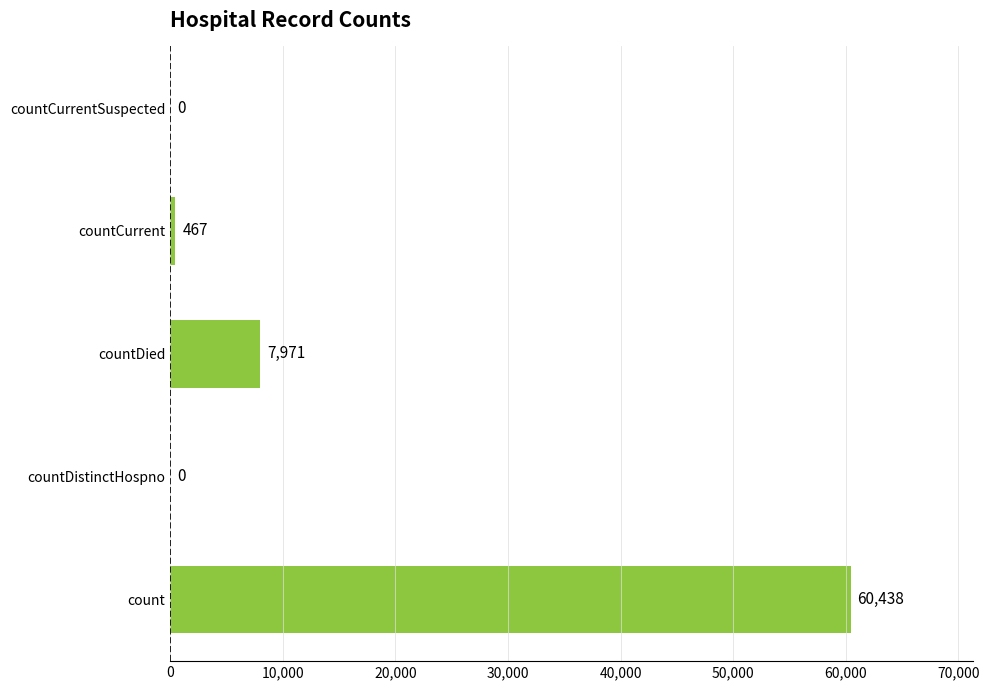

Count the number of categories in the chart.

5